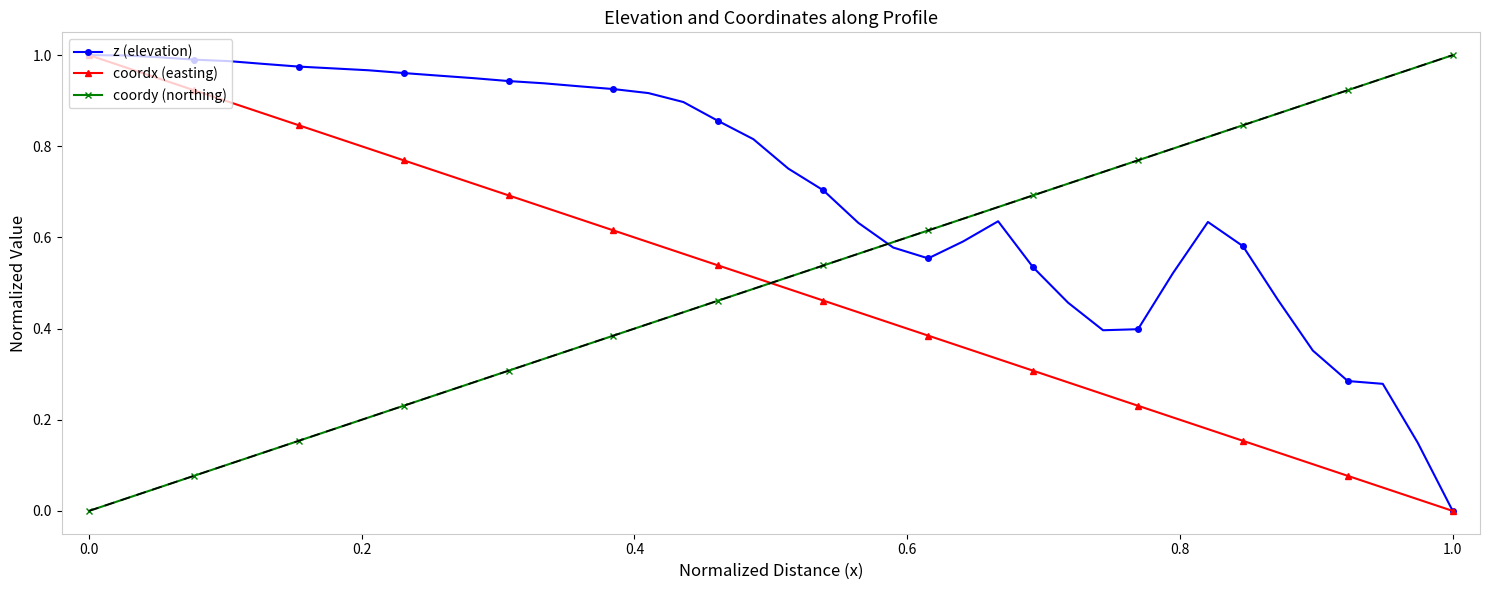

What are all the series names shown in the legend?

z (elevation), coordx (easting), coordy (northing)